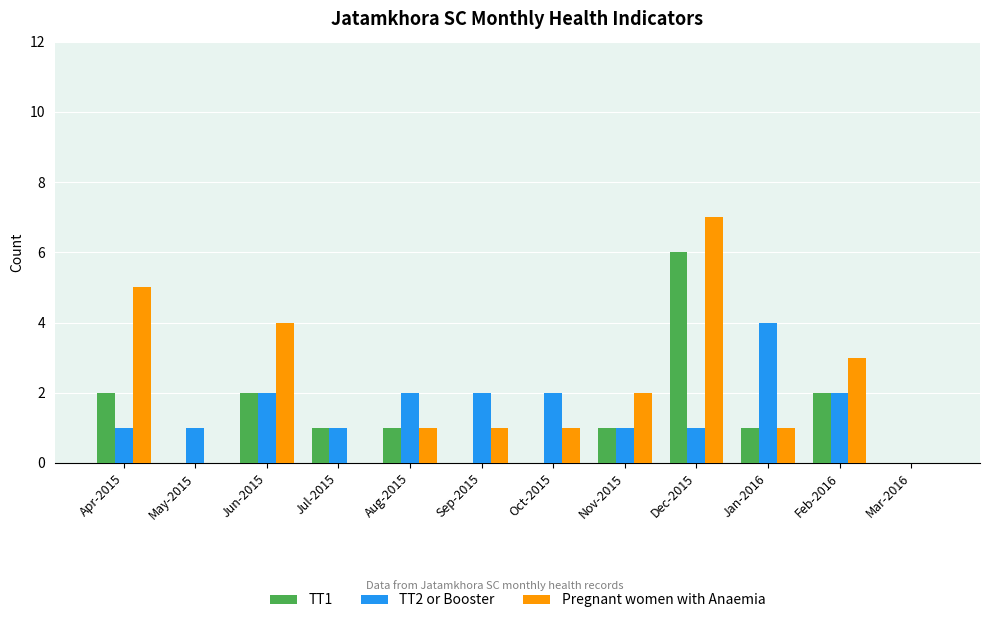

What is the total value across all series at Apr-2015?

8